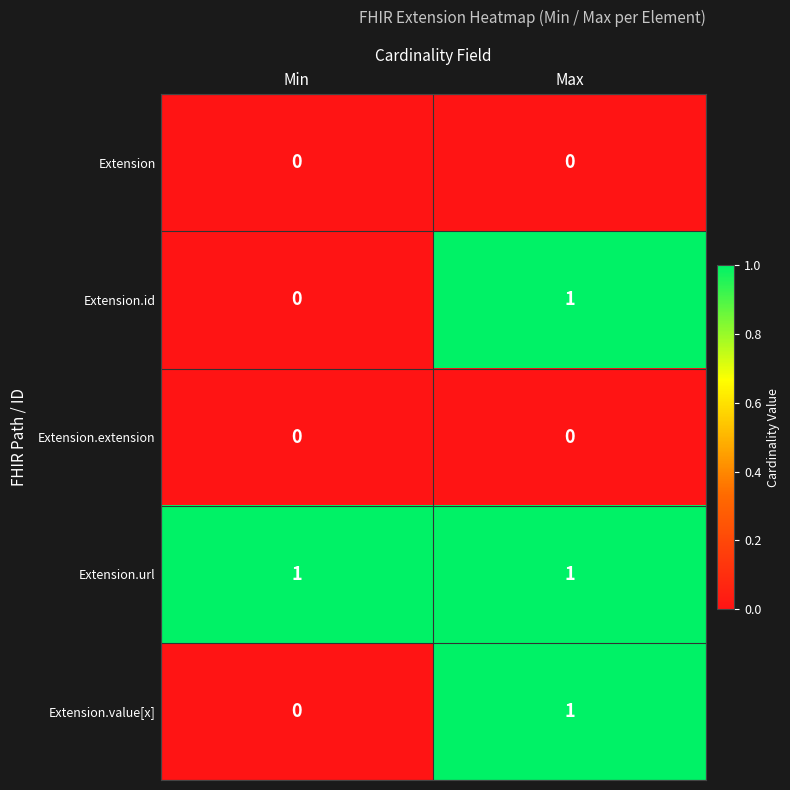

True or false: Extension.value[x] has a value of 0 at Min.

True